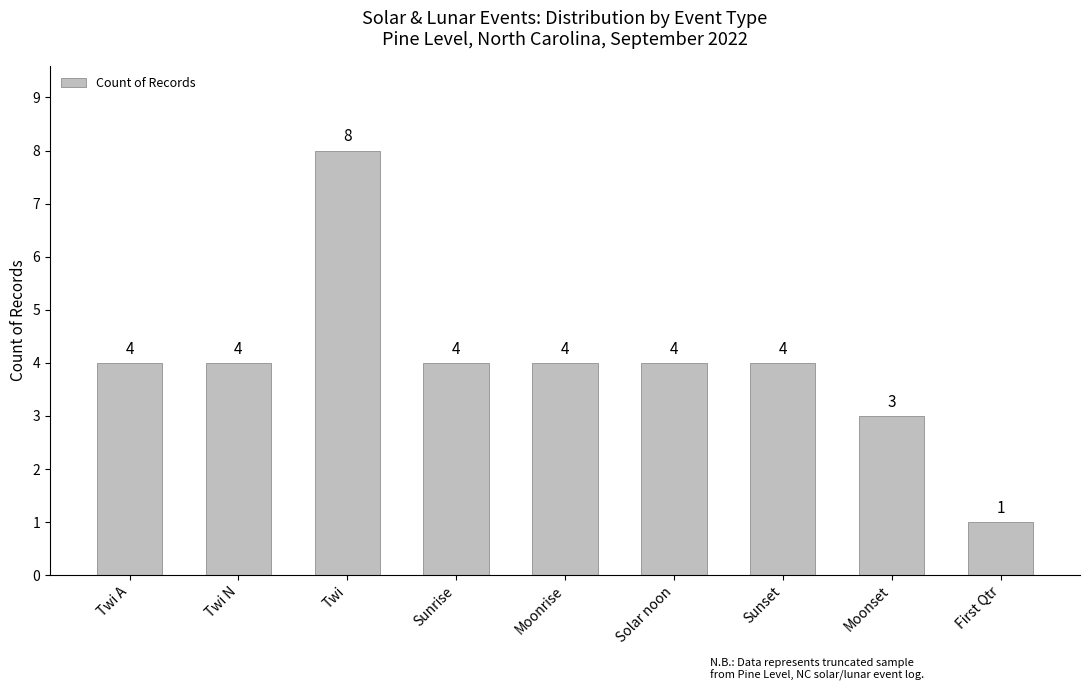

The value at Moonset is 4. True or false?

False